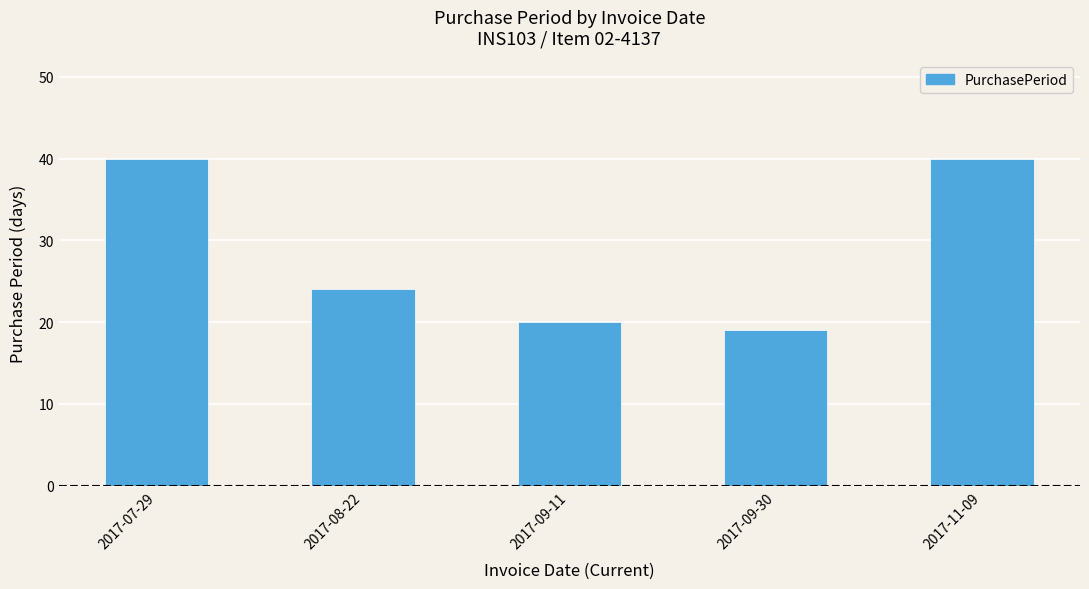

What is the label of the 4th bar from the left?

2017-09-30